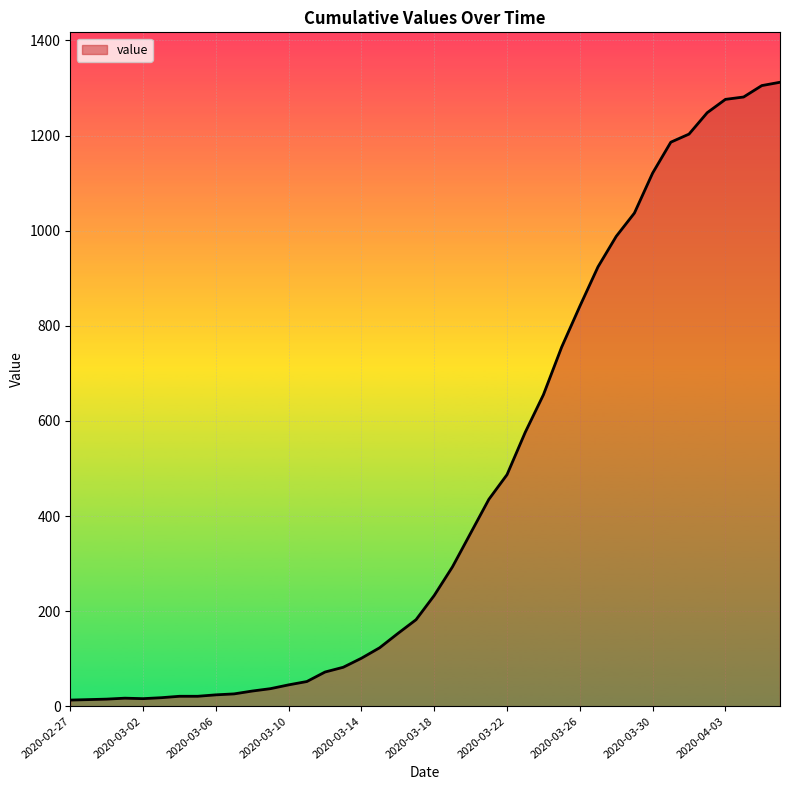

What is the maximum value shown in the chart?

1312